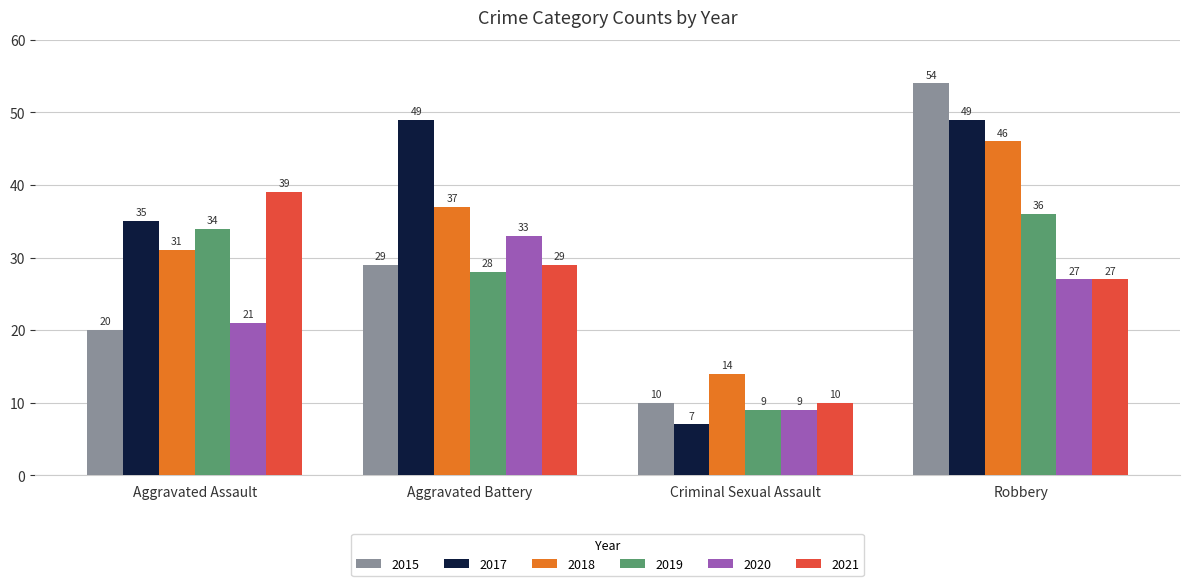

Reading left to right, list all the values displayed in this chart.

2015: Aggravated Assault=20	Aggravated Battery=29	Criminal Sexual Assault=10	Robbery=54
2017: Aggravated Assault=35	Aggravated Battery=49	Criminal Sexual Assault=7	Robbery=49
2018: Aggravated Assault=31	Aggravated Battery=37	Criminal Sexual Assault=14	Robbery=46
2019: Aggravated Assault=34	Aggravated Battery=28	Criminal Sexual Assault=9	Robbery=36
2020: Aggravated Assault=21	Aggravated Battery=33	Criminal Sexual Assault=9	Robbery=27
2021: Aggravated Assault=39	Aggravated Battery=29	Criminal Sexual Assault=10	Robbery=27